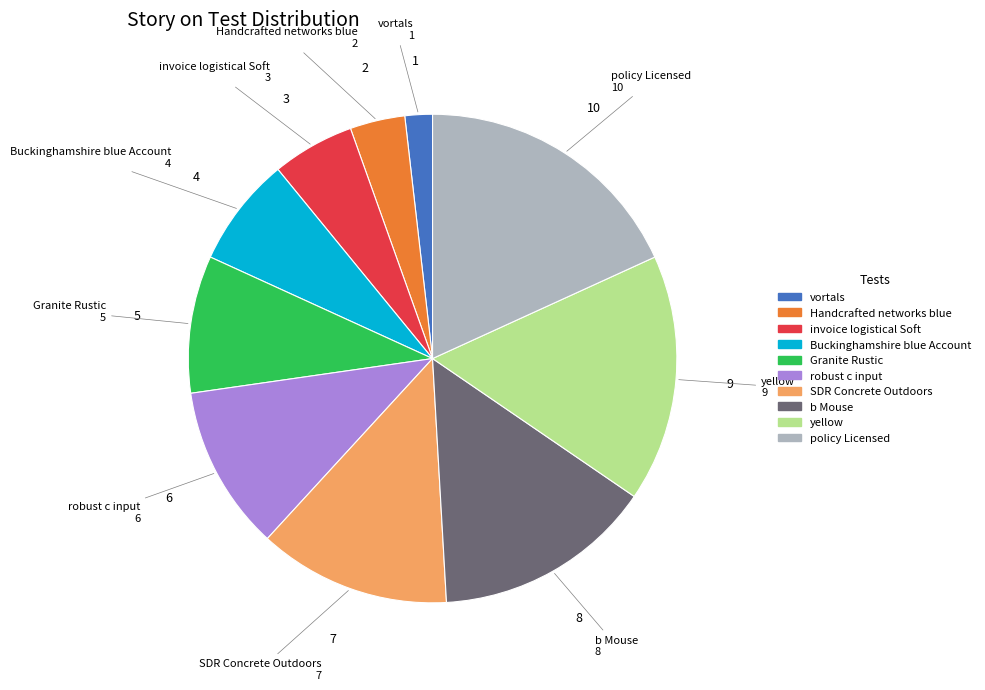

Is the sum of invoice logistical Soft and Buckinghamshire blue Account greater than half?

No